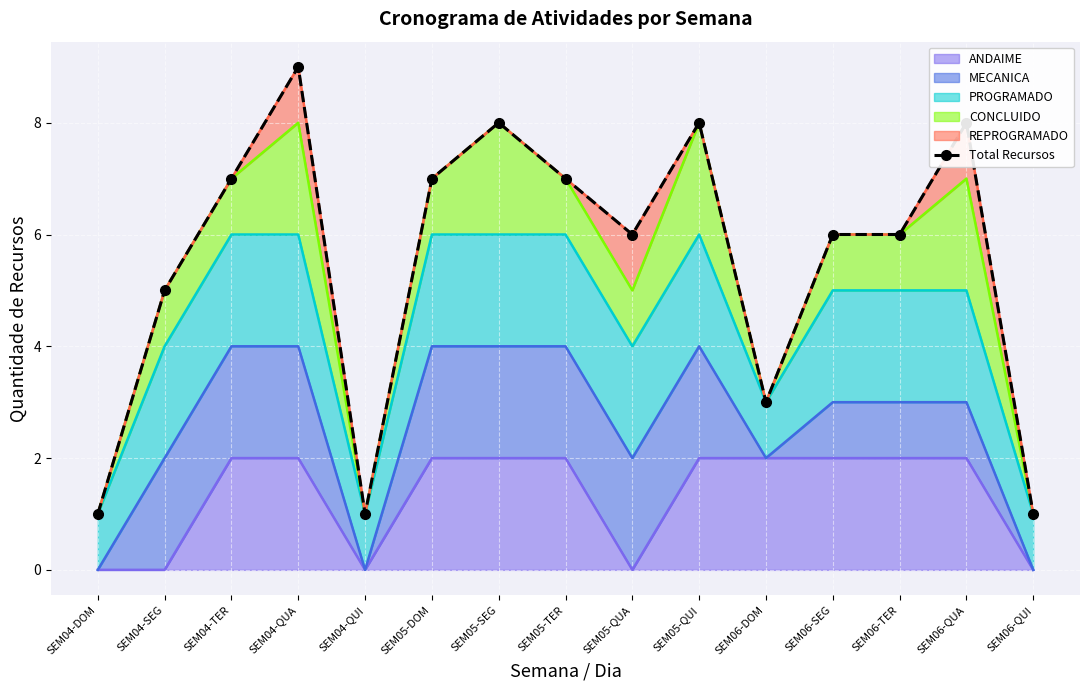

List the labels in order of value, largest first.

SEM04-QUA, SEM05-SEG, SEM05-QUI, SEM06-QUA, SEM04-TER, SEM05-DOM, SEM05-TER, SEM05-QUA, SEM06-SEG, SEM06-TER, SEM04-SEG, SEM06-DOM, SEM04-DOM, SEM04-QUI, SEM06-QUI